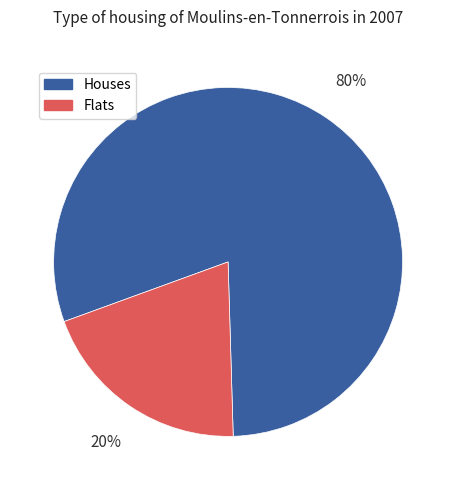

What is the smallest slice in the pie chart?

Flats